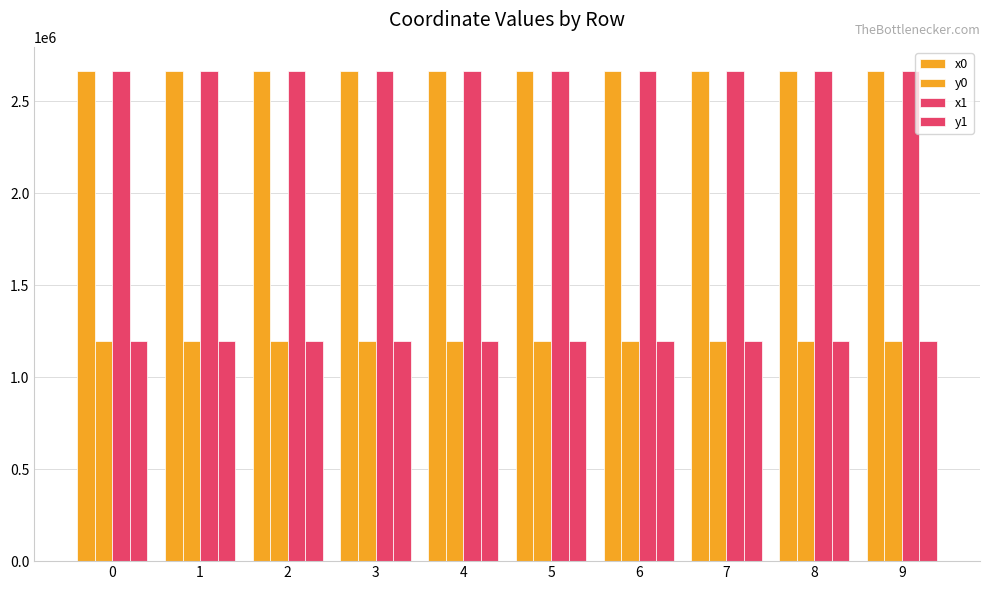

Which series changed the most between 3 and 8?

x1